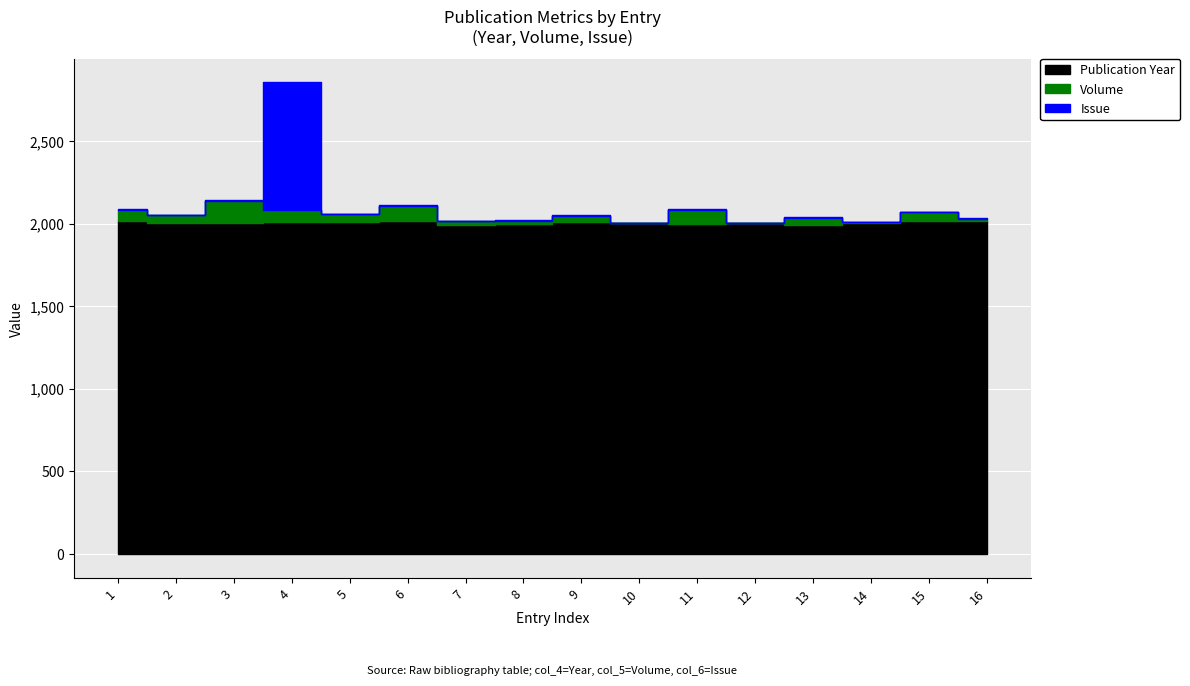

What is the sum of all Publication Year values?

32116